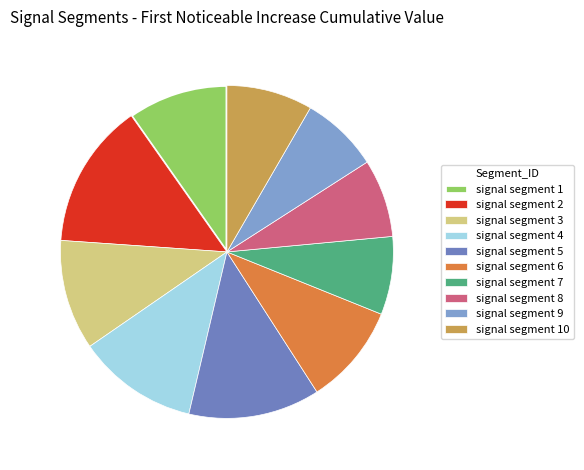

Combined, what portion of the pie is signal segment 4 and signal segment 5?

24.5%